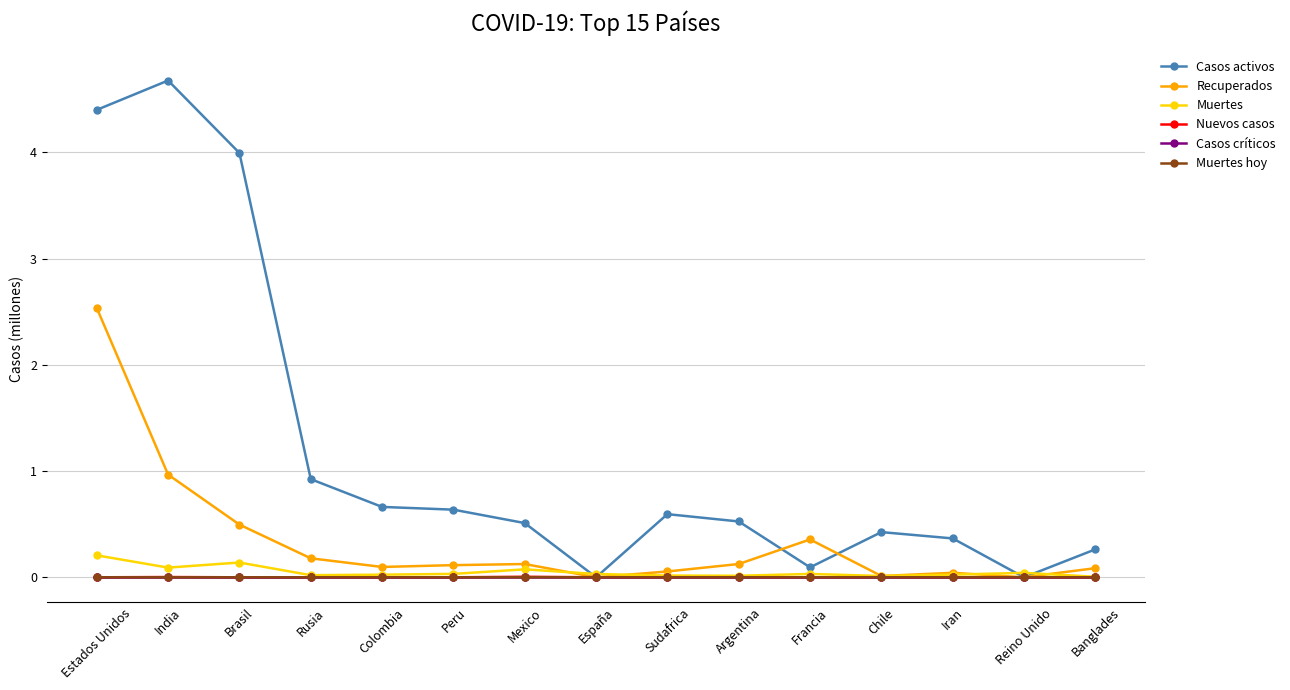

Where is the first local maximum for Muertes?

Brasil